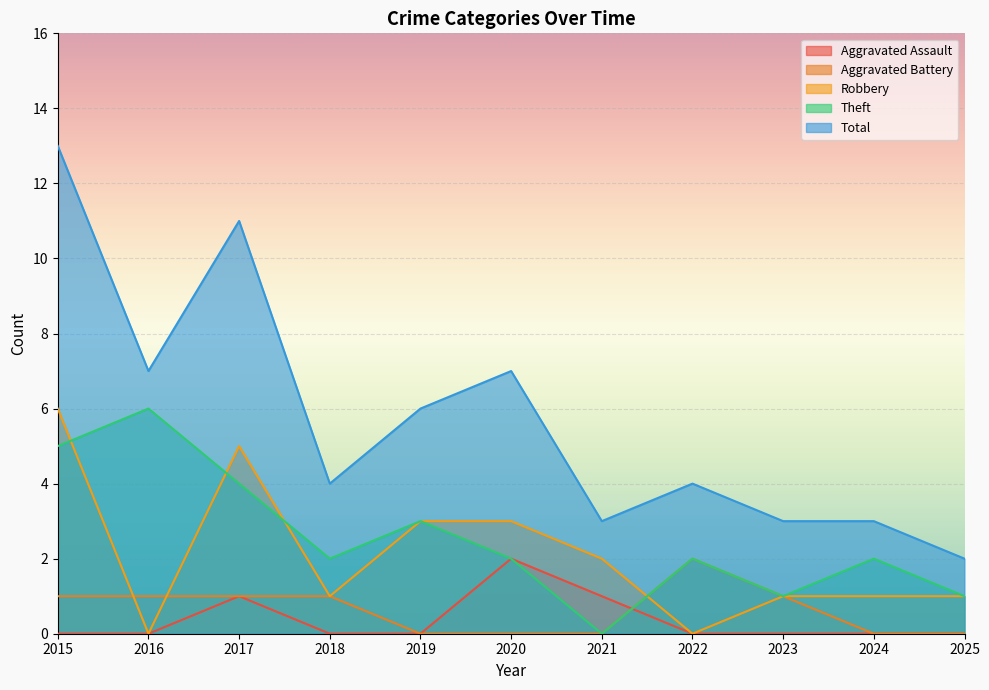

Which category has the highest value across all series?

2015